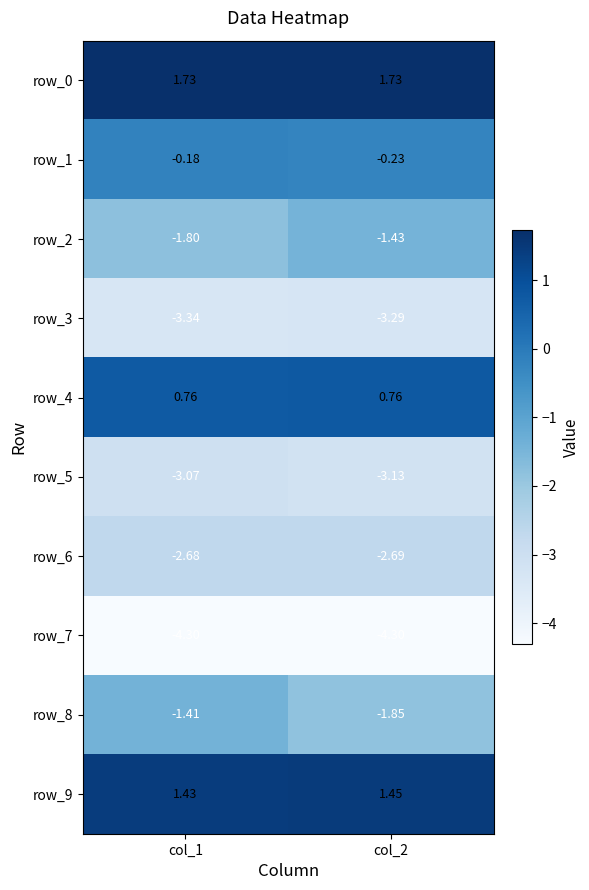

List the series in order of their peak value, highest first.

row_0, row_9, row_4, row_1, row_8, row_2, row_6, row_5, row_3, row_7